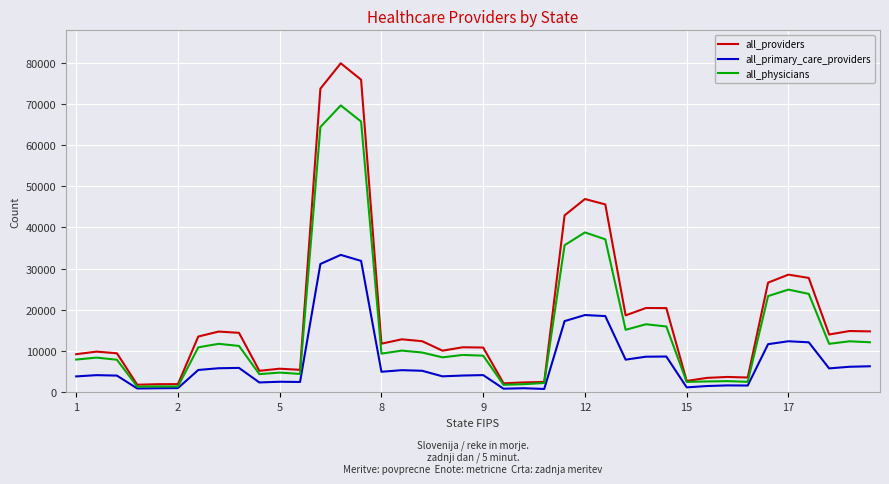

What is the minimum value for all_providers?

1852